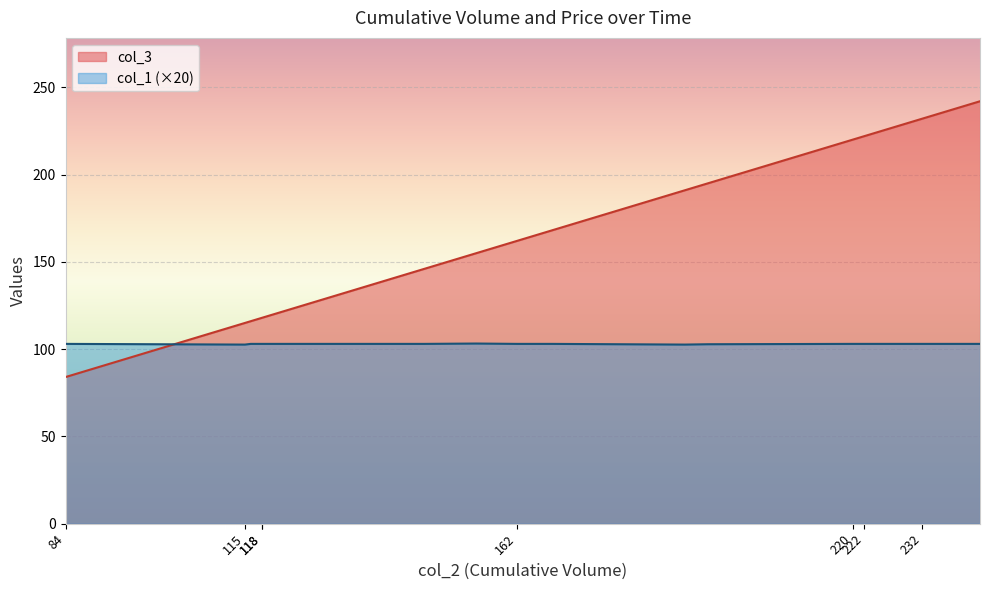

What is the average value of the col_1 series?

102.9